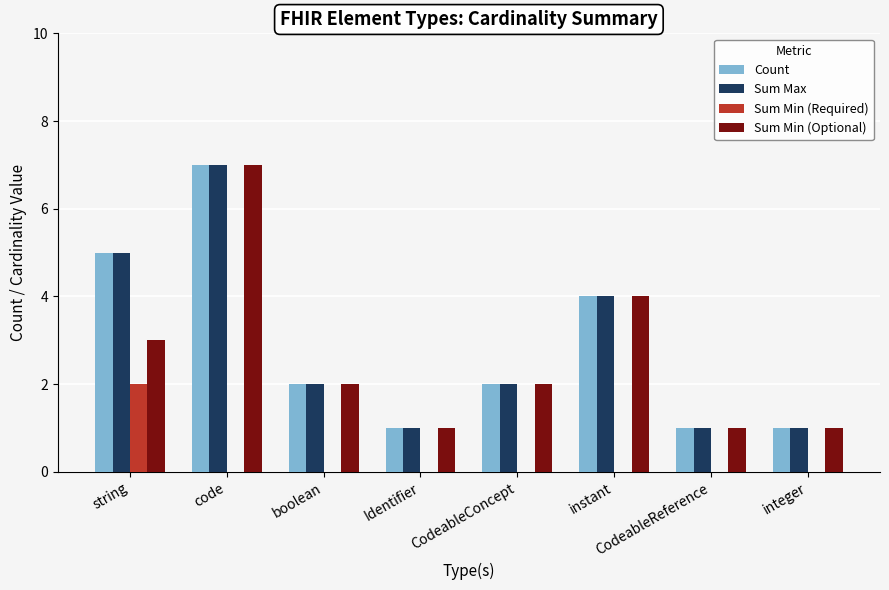

What is the maximum value for Sum Min (Required)?

2